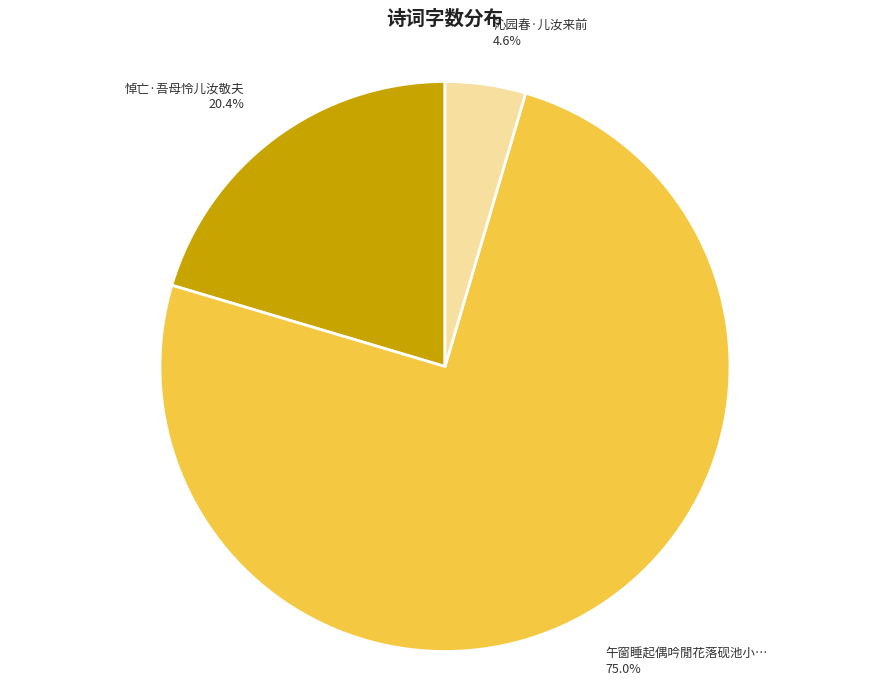

Does any single category account for the majority?

Yes